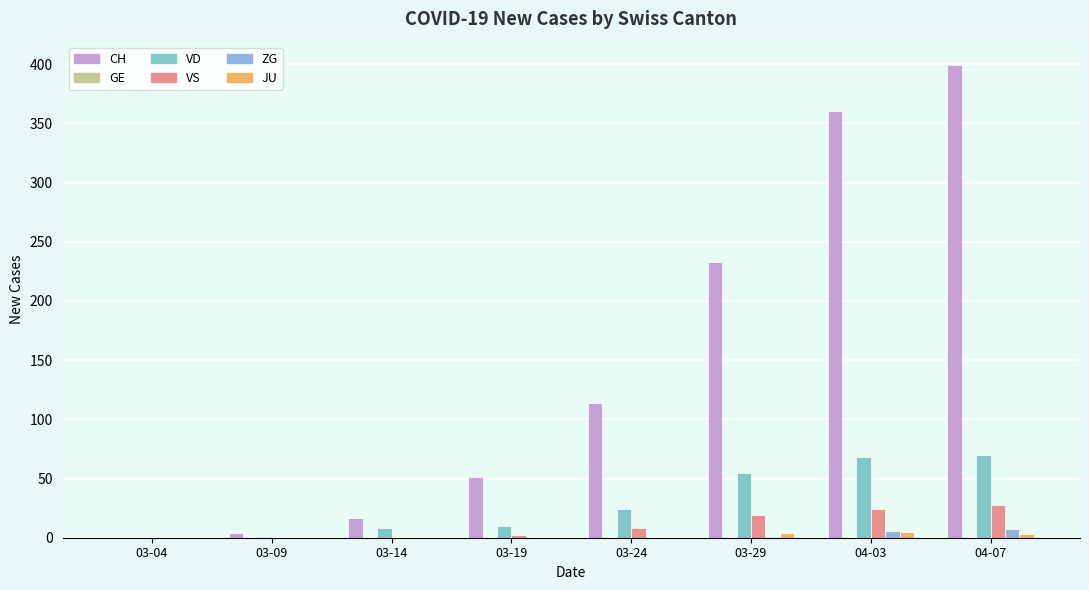

Are the bars grouped side by side (vs. stacked)?

Yes